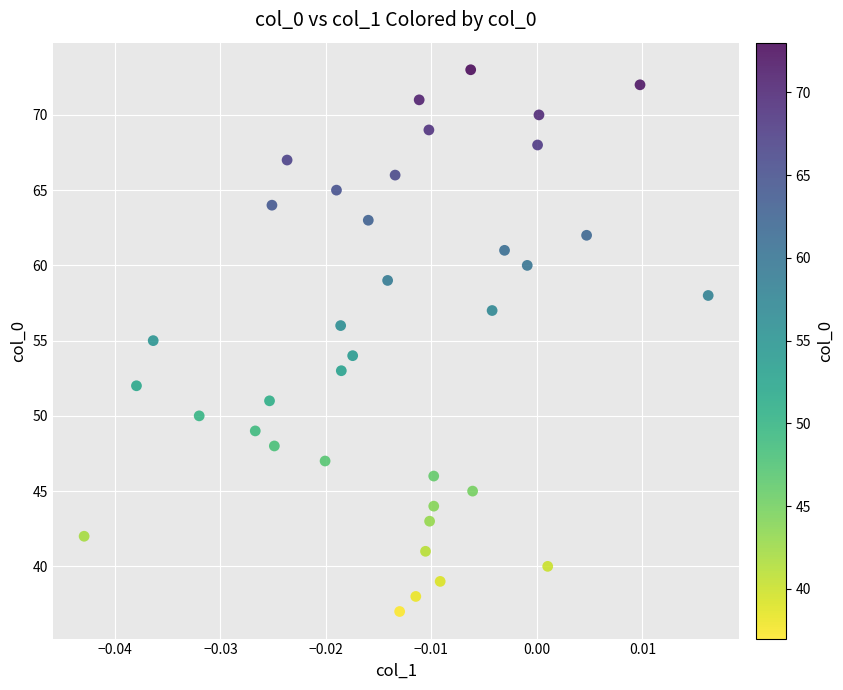

What is the range of Y values (max minus min)?

36